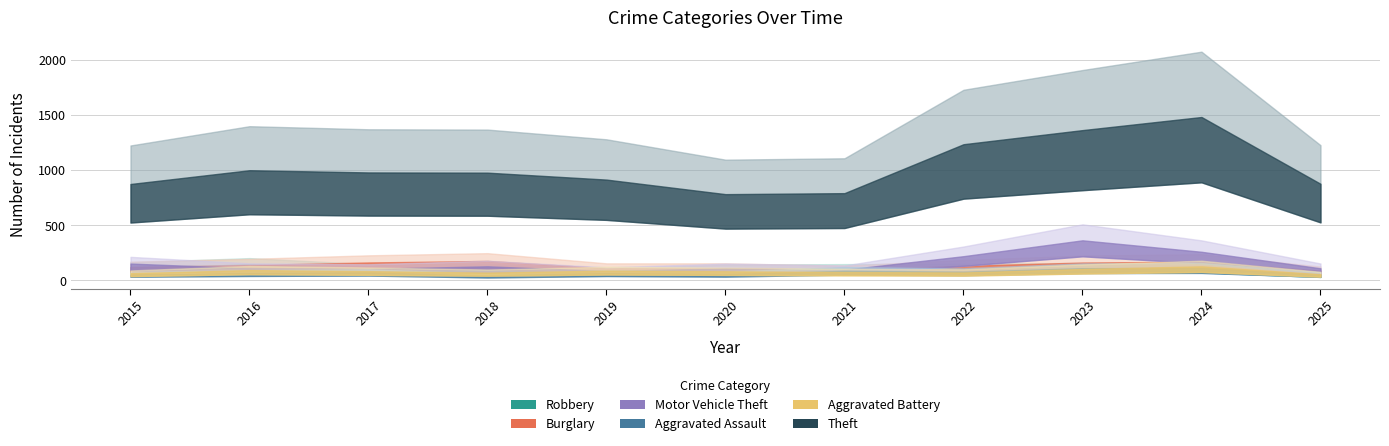

Where do Burglary and Motor Vehicle Theft first cross each other?

2015 and 2016